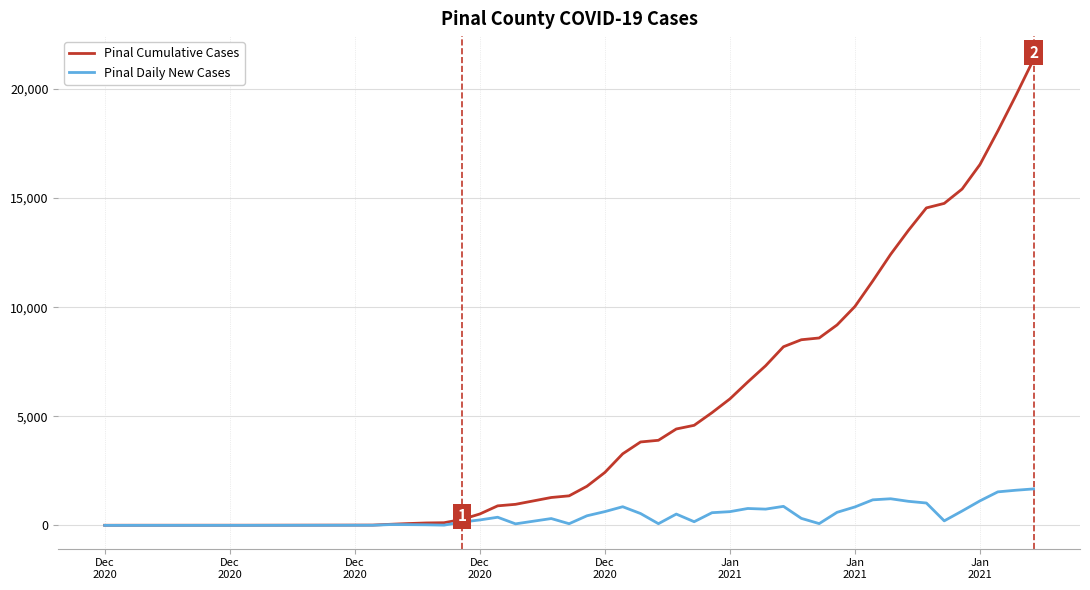

Which series has the largest range (max minus min)?

Pinal Cumulative Cases